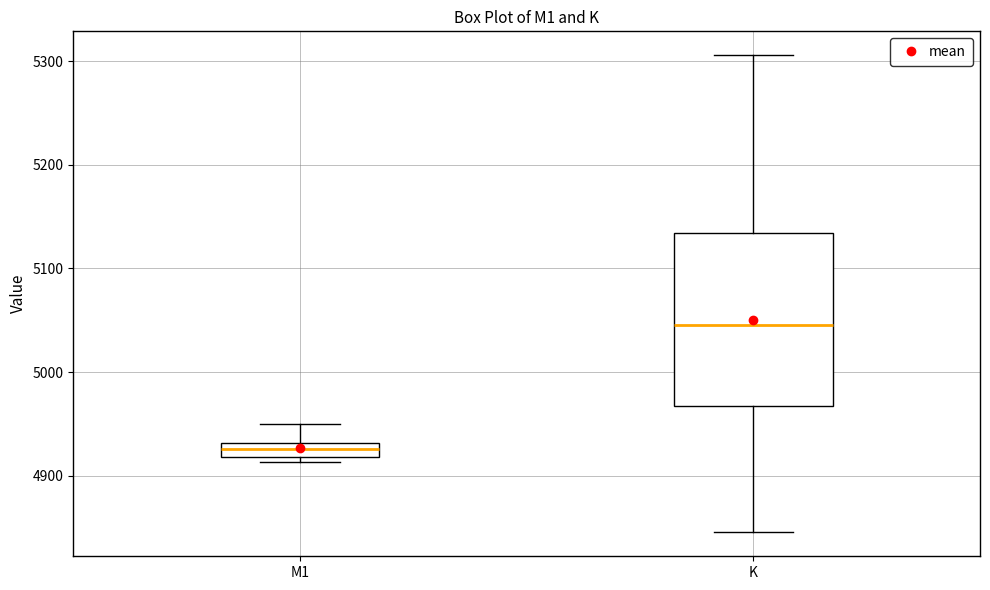

Where is the lower edge of the box for M1 on the y-axis? The values are not printed on the chart, so give them approximately, as read against the axis.

4920